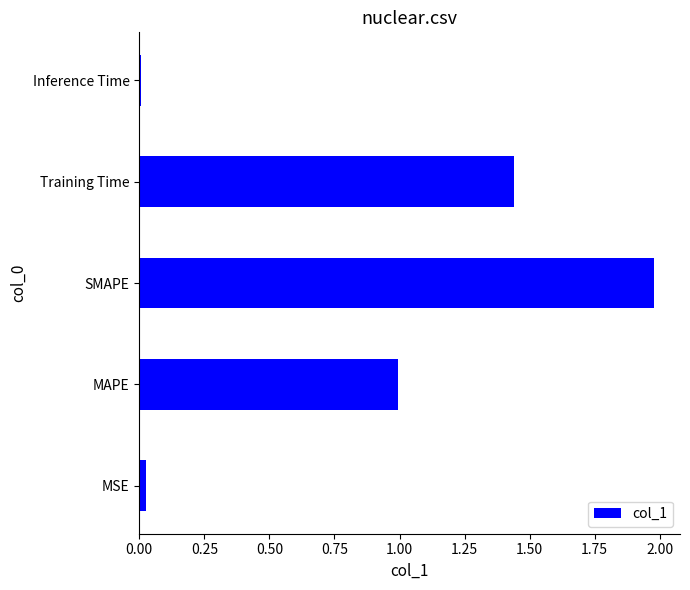

What is the average value?

0.9